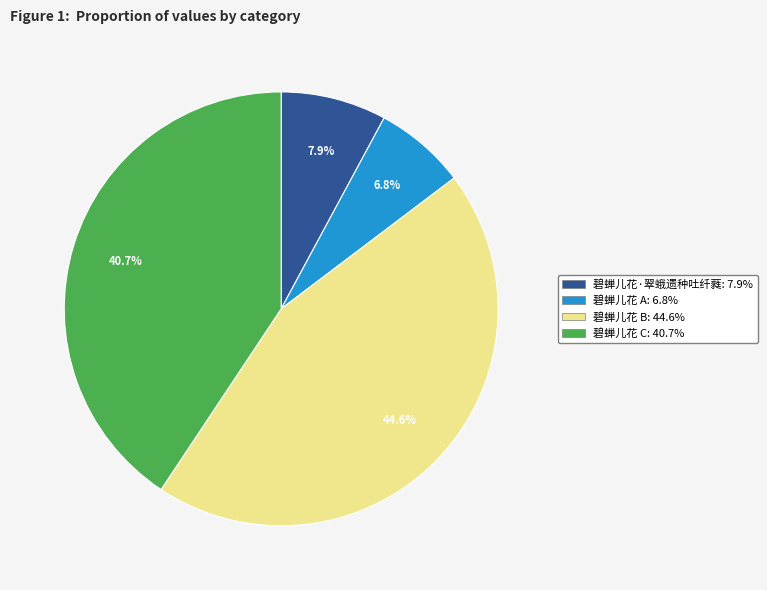

Does any single category account for the majority?

No